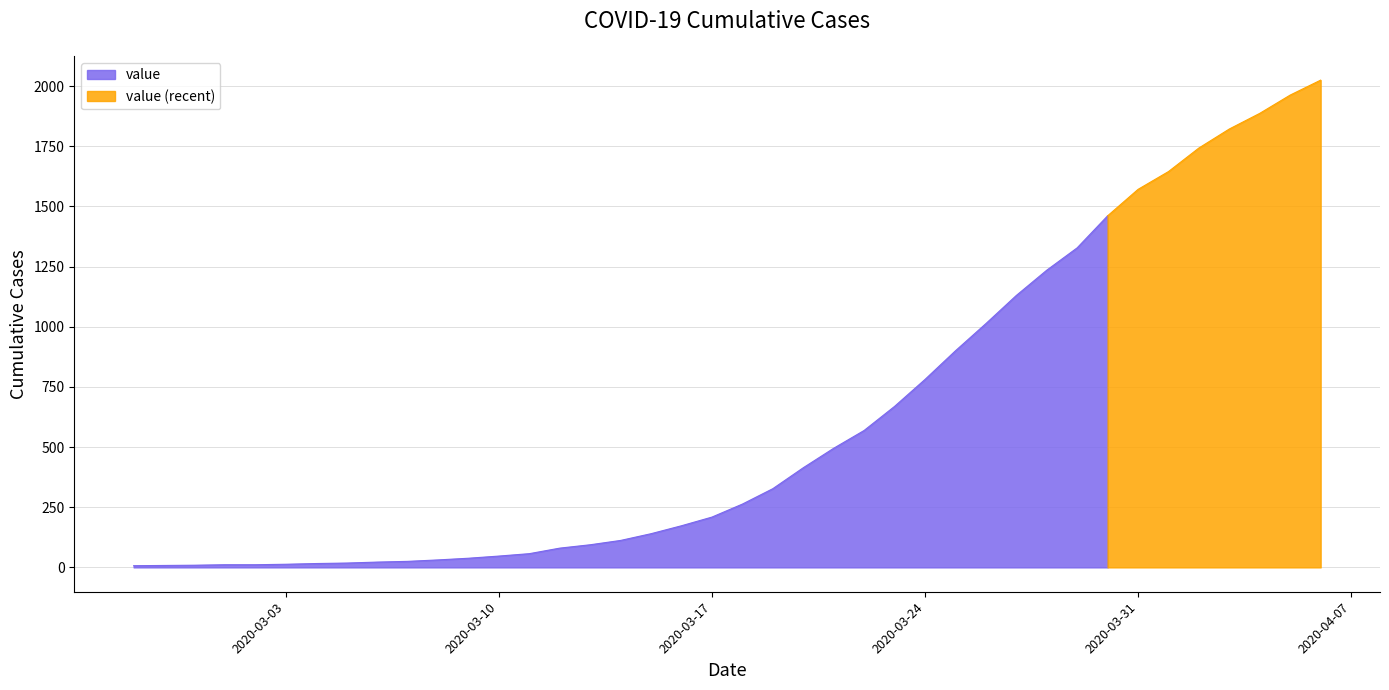

List the labels in order of value, smallest first.

2020-02-27, 2020-02-28, 2020-02-29, 2020-03-01, 2020-03-02, 2020-03-03, 2020-03-04, 2020-03-05, 2020-03-06, 2020-03-07, 2020-03-08, 2020-03-09, 2020-03-10, 2020-03-11, 2020-03-12, 2020-03-13, 2020-03-14, 2020-03-15, 2020-03-16, 2020-03-17, 2020-03-18, 2020-03-19, 2020-03-20, 2020-03-21, 2020-03-22, 2020-03-23, 2020-03-24, 2020-03-25, 2020-03-26, 2020-03-27, 2020-03-28, 2020-03-29, 2020-03-30, 2020-03-31, 2020-04-01, 2020-04-02, 2020-04-03, 2020-04-04, 2020-04-05, 2020-04-06